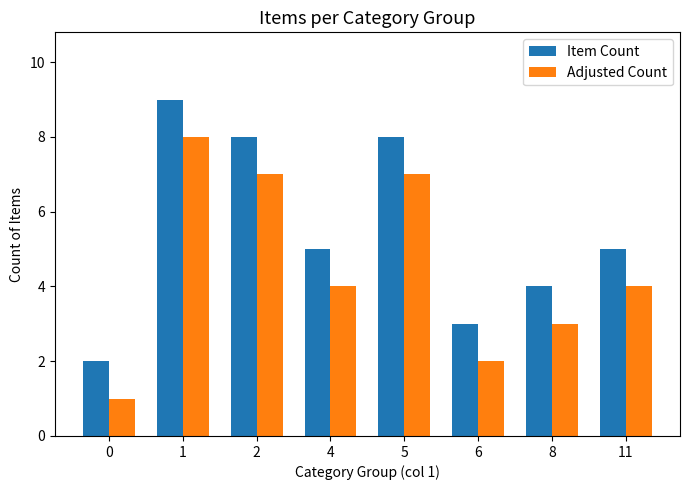

What is the total value across all series at 8?

7